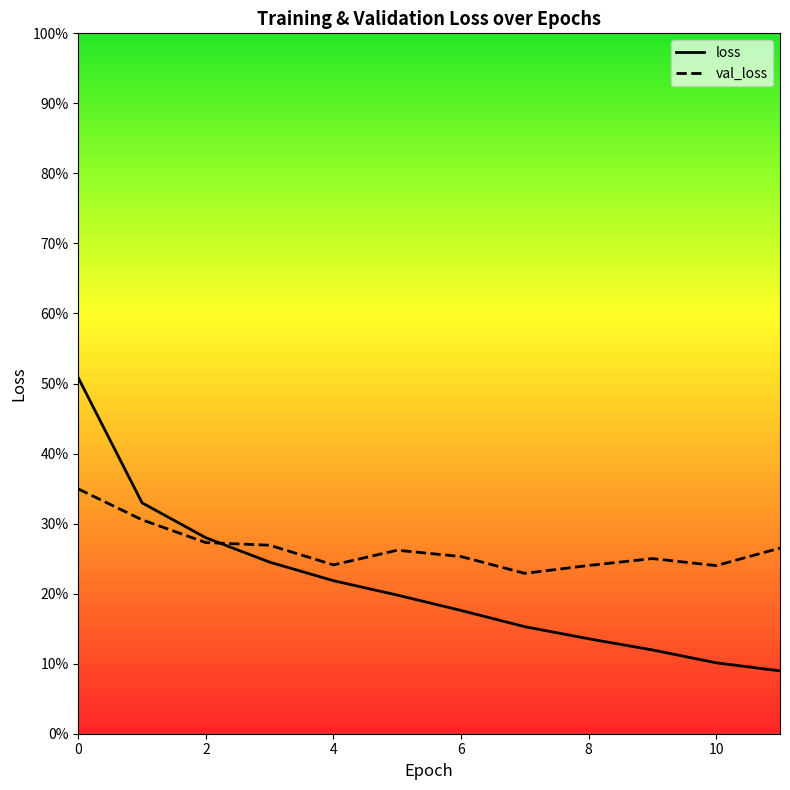

What are all the series names shown in the legend?

loss, val_loss